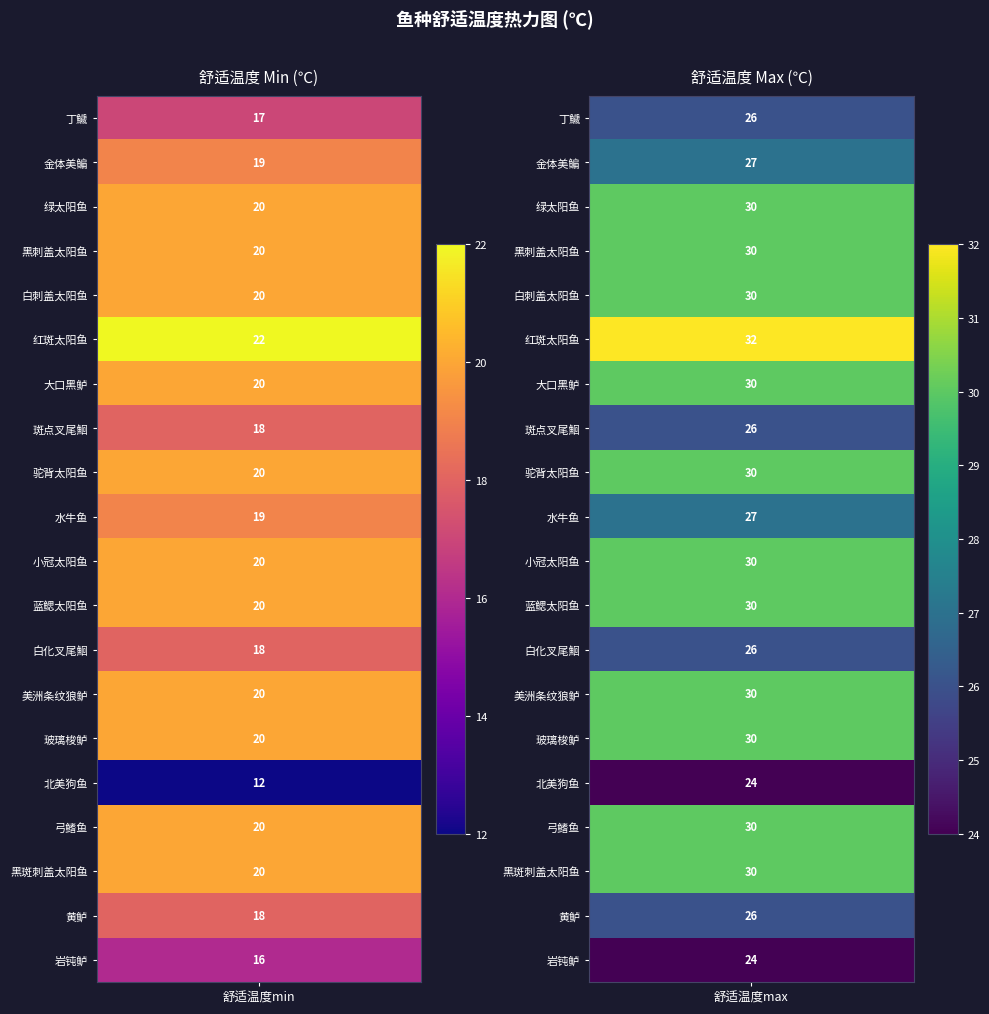

What is the maximum value shown in the chart?

32